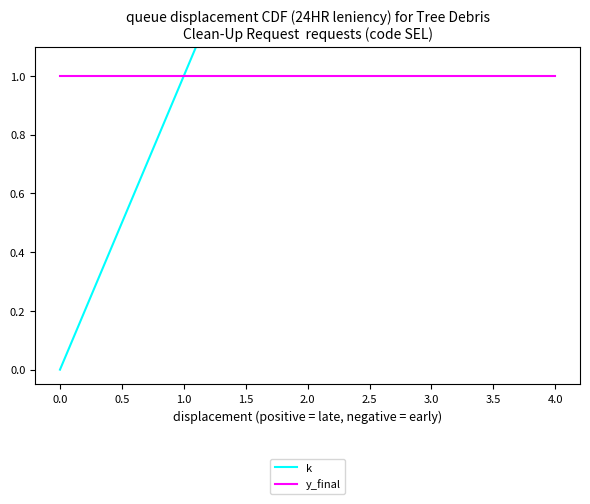

What is the highest value of the y_final series?

1